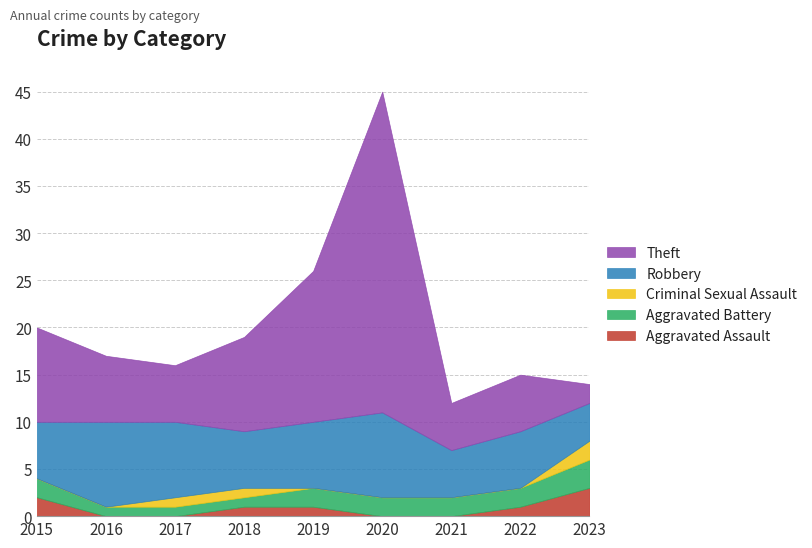

How many categories are shown in the chart?

9